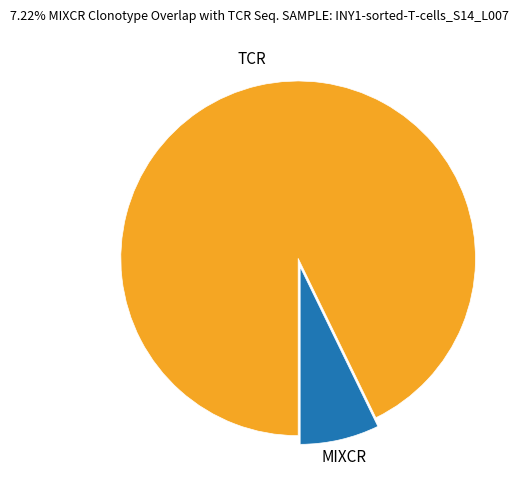

Is there a majority slice in this chart?

Yes